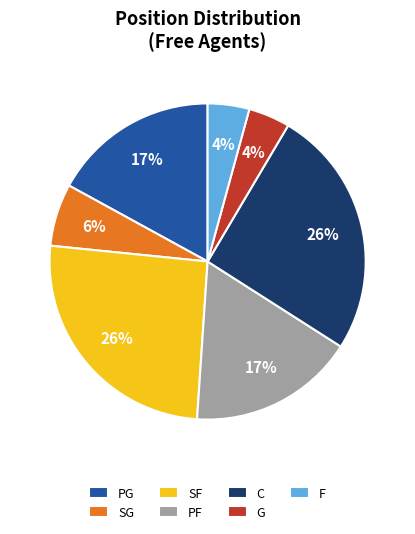

To the nearest percent, what is the combined percentage of PF and SG?

23%